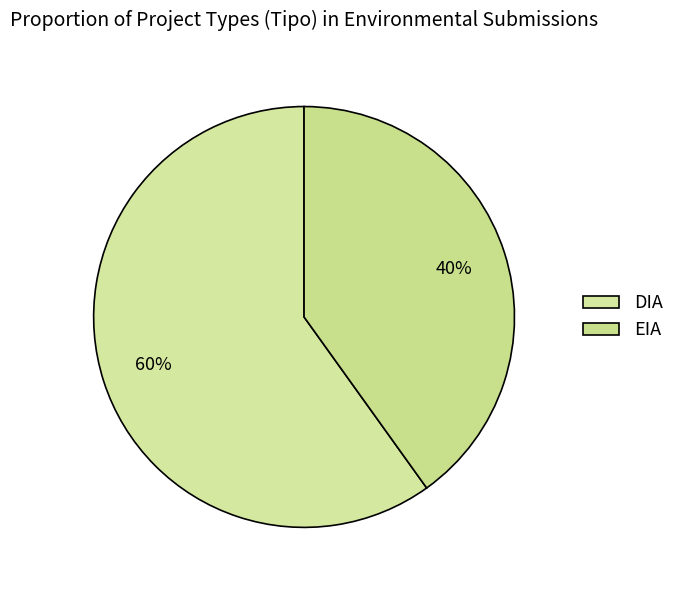

How many slices are in this pie chart?

2